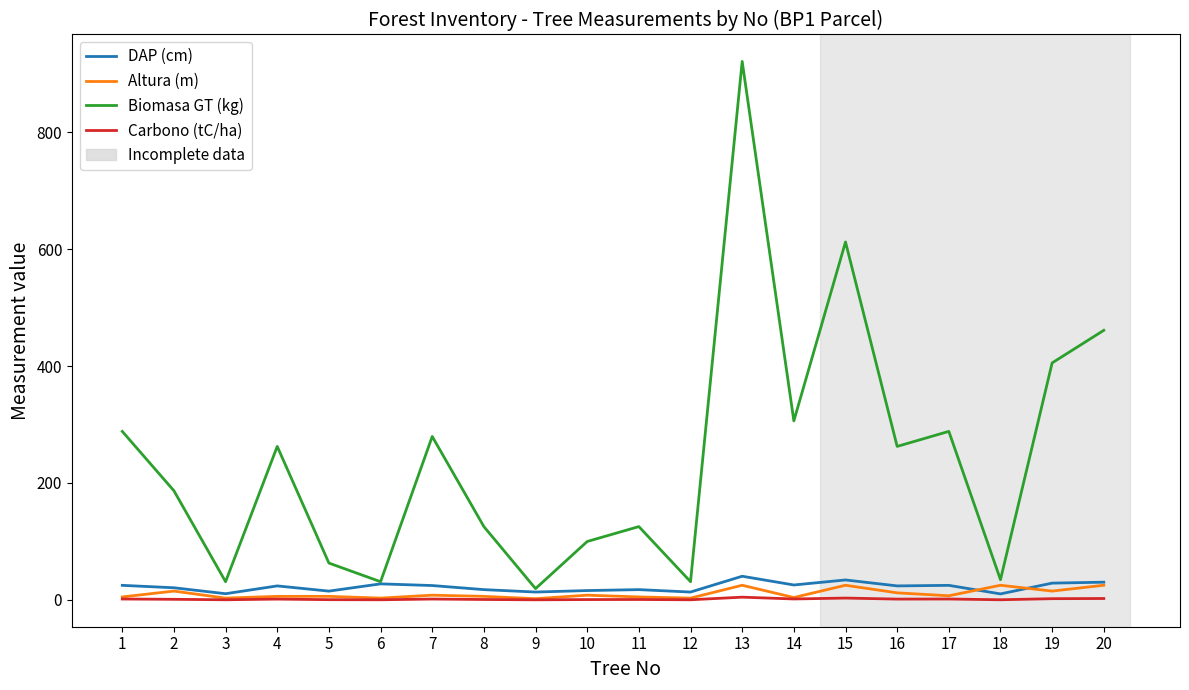

True or false: DAP (cm) has a value of 20.7 at 2.

True